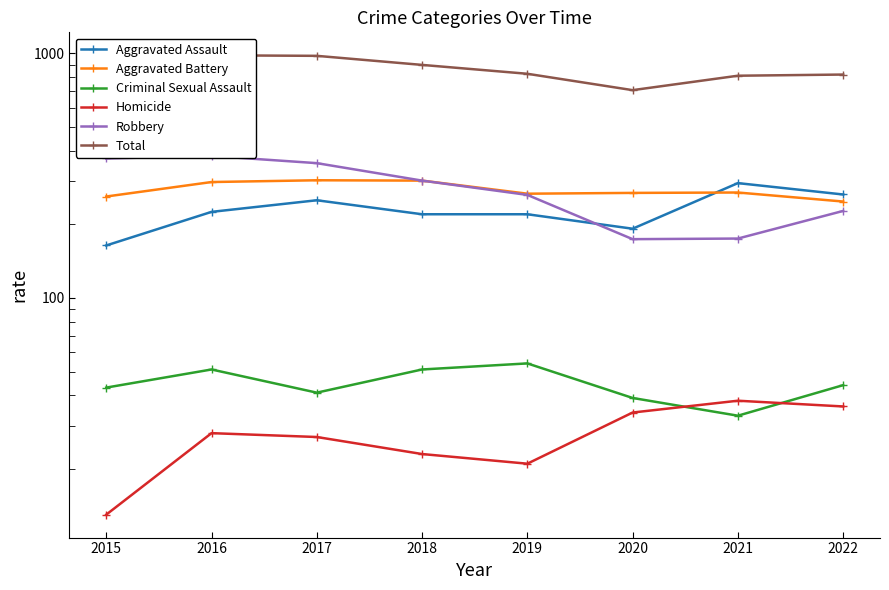

Is it true that Robbery equals 364 at 2022?

False